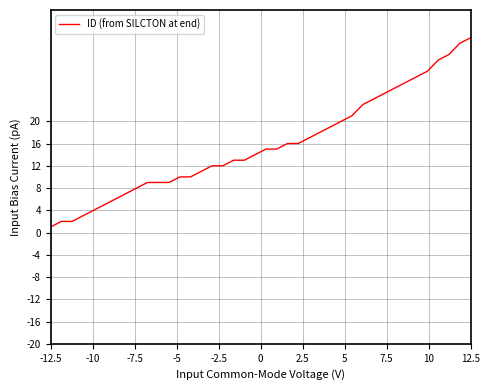

What is the difference between the maximum and minimum values?

34